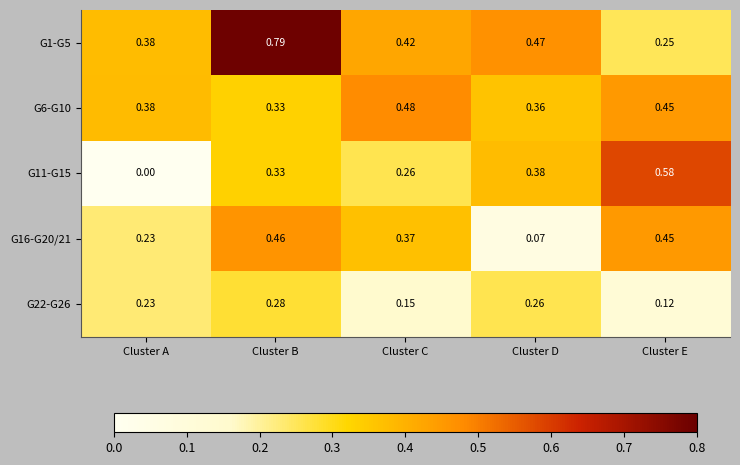

Which series has the largest total across all categories?

G1-G5